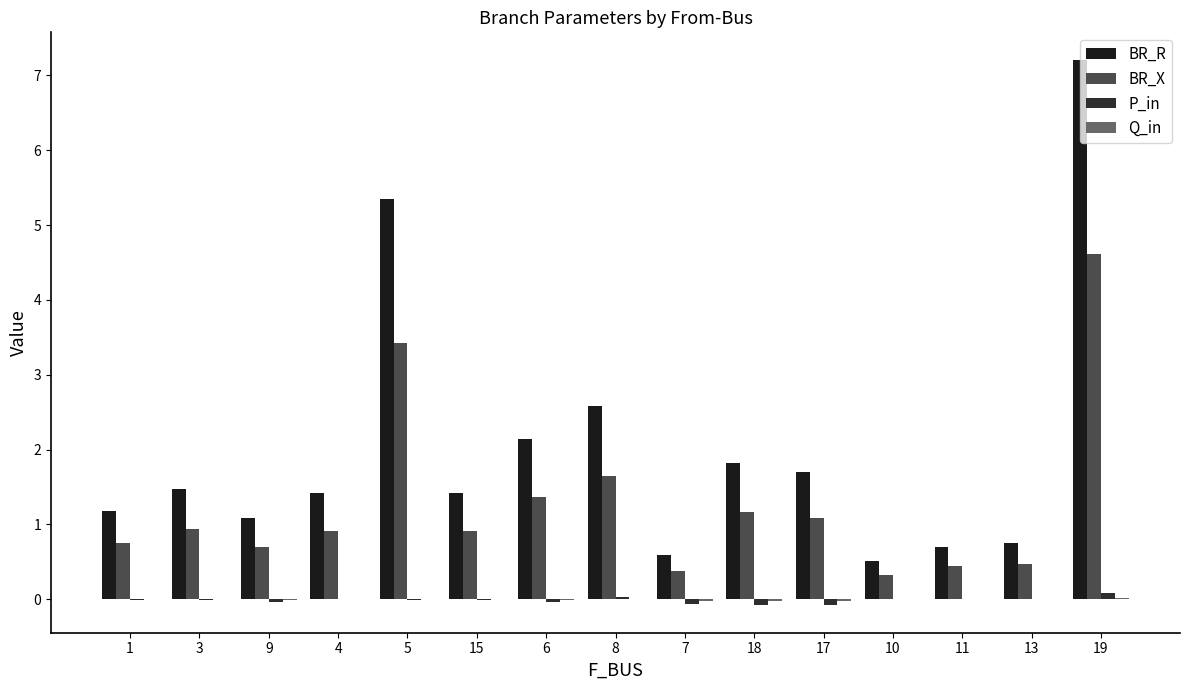

How many groups of bars are there?

15